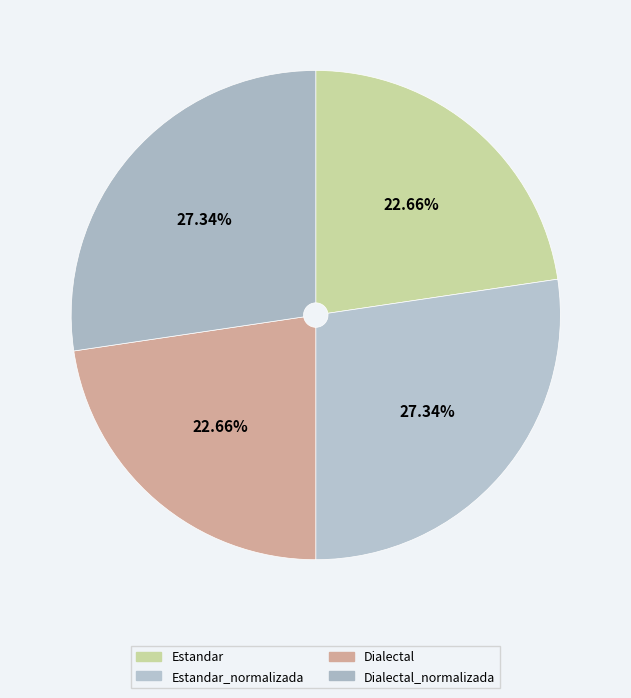

Count the number of slices in the pie.

4